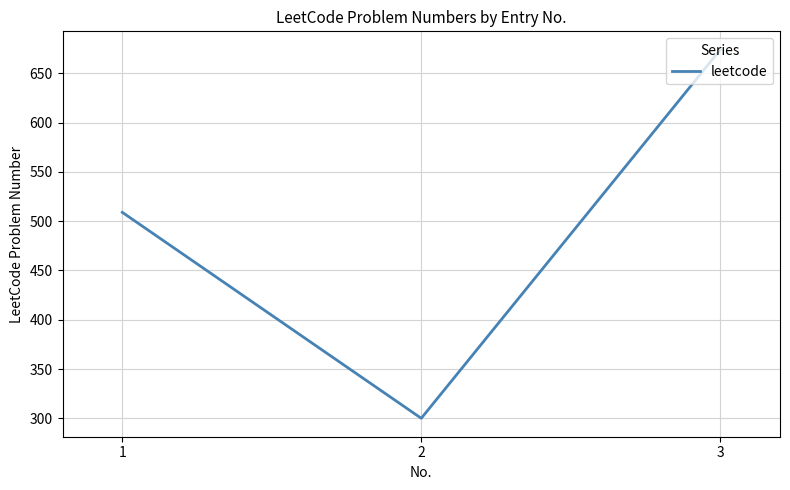

Rank the categories by value from highest to lowest.

3, 1, 2